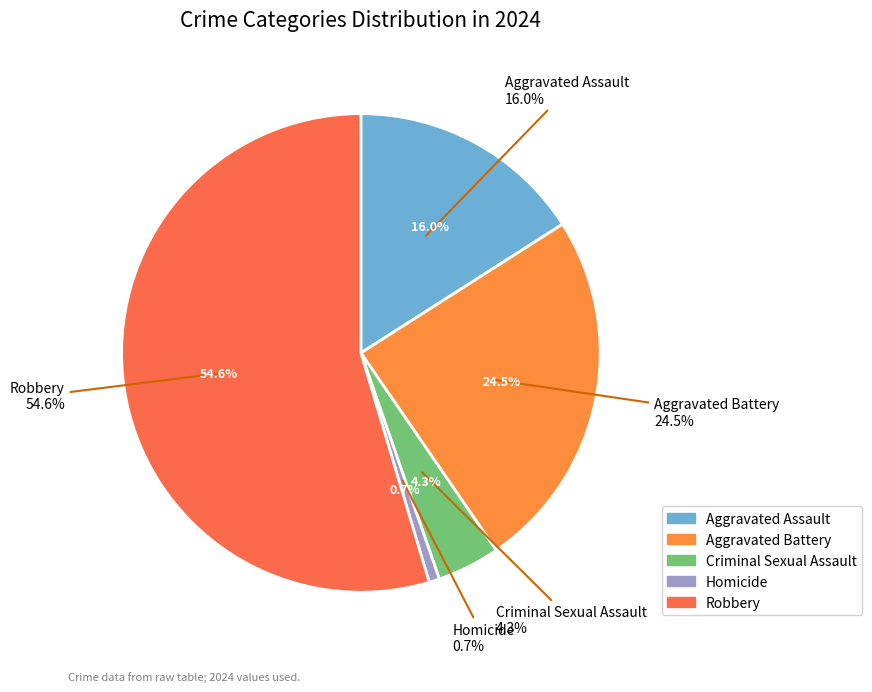

To the nearest percent, what portion does Criminal Sexual Assault represent?

4%